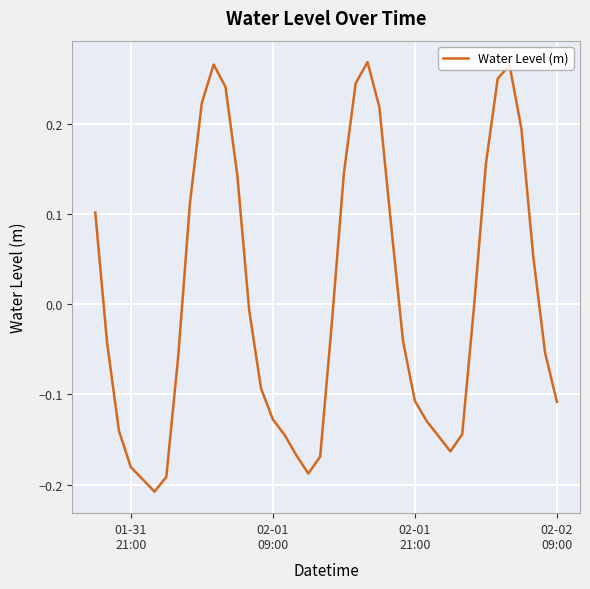

What is the difference between the maximum and minimum values?

0.5